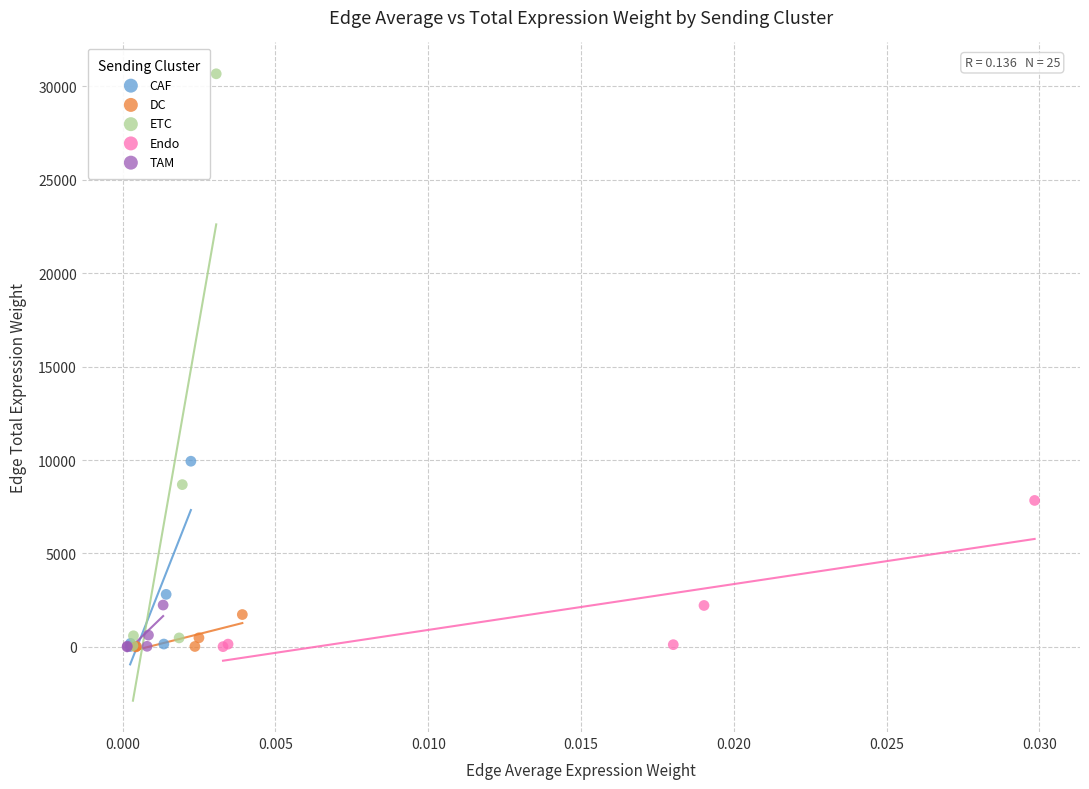

Which series reaches the maximum Y coordinate?

ETC